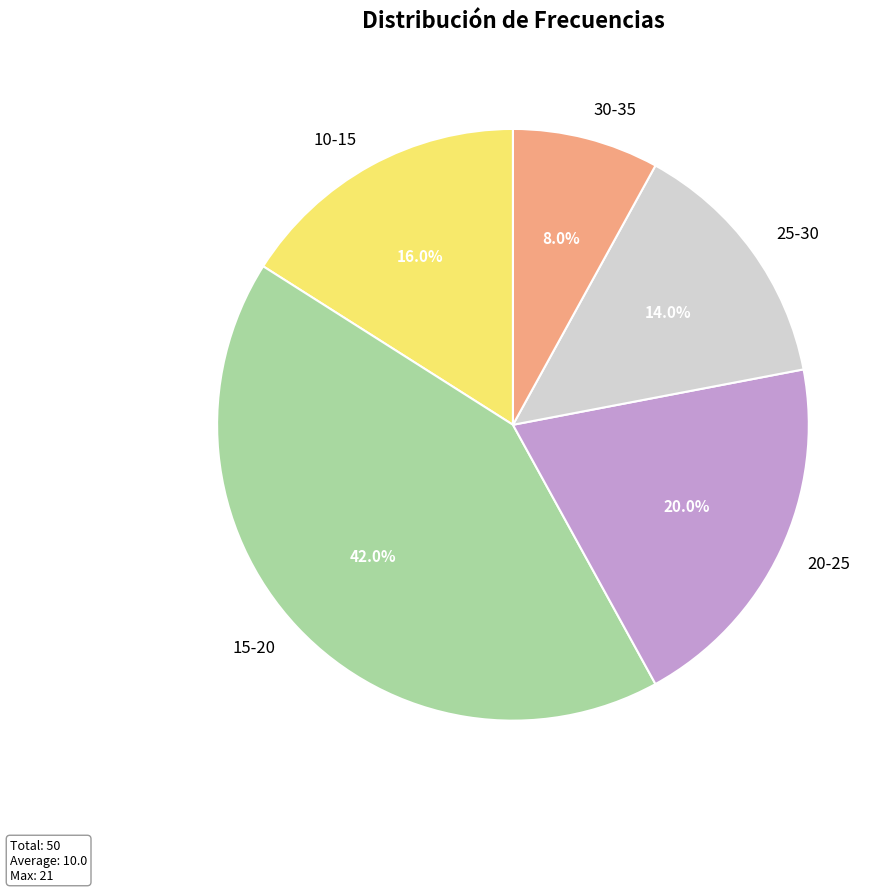

True or false: 30-35 accounts for 8% of the total.

True